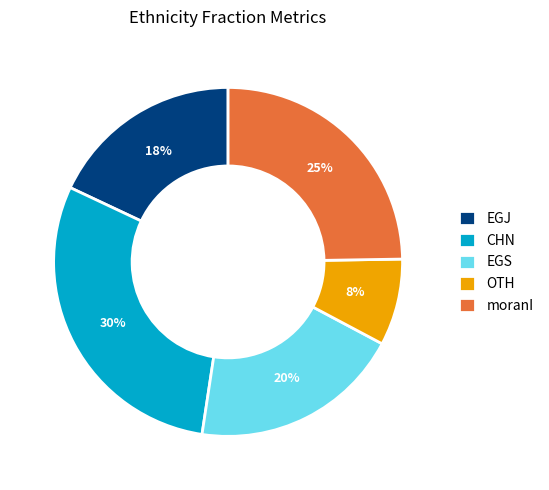

To the nearest percent, what is the average slice percentage?

20%